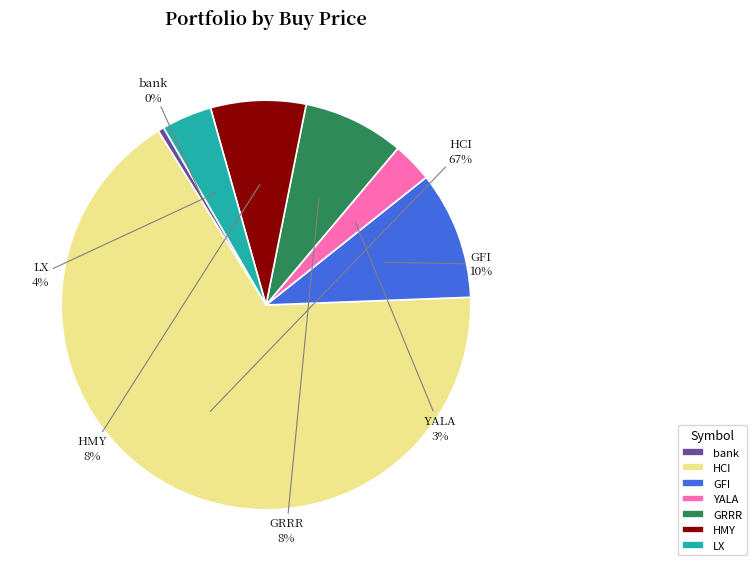

Do GRRR and bank together represent more than half of the pie?

No